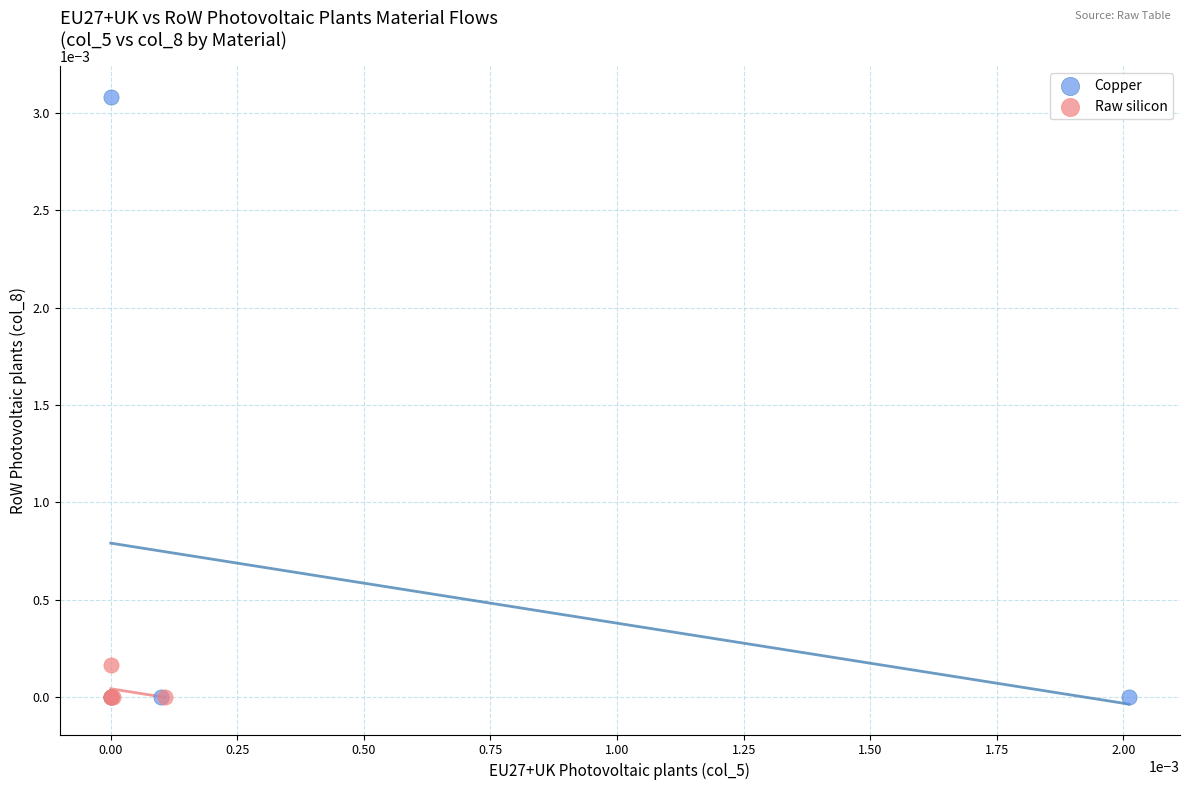

What are all the series names shown in the legend?

Copper, Raw silicon